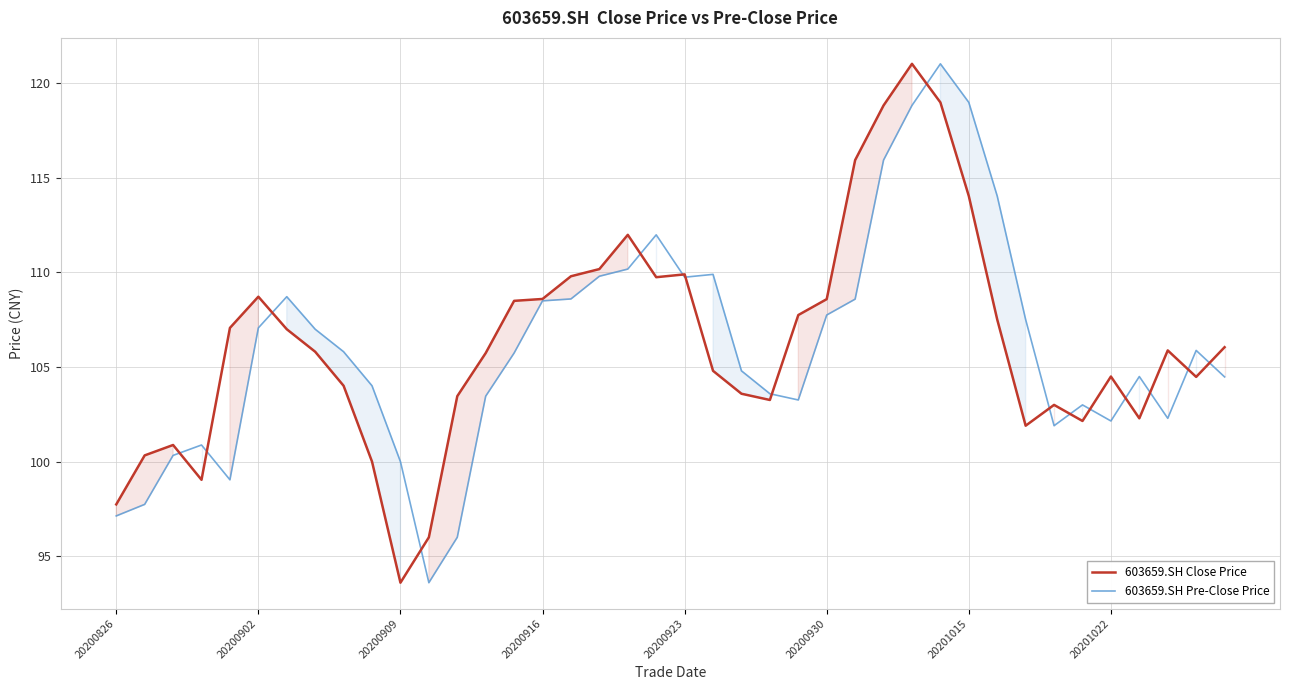

List the series in order of their peak value, lowest first.

603659.SH Close Price, 603659.SH Pre-Close Price